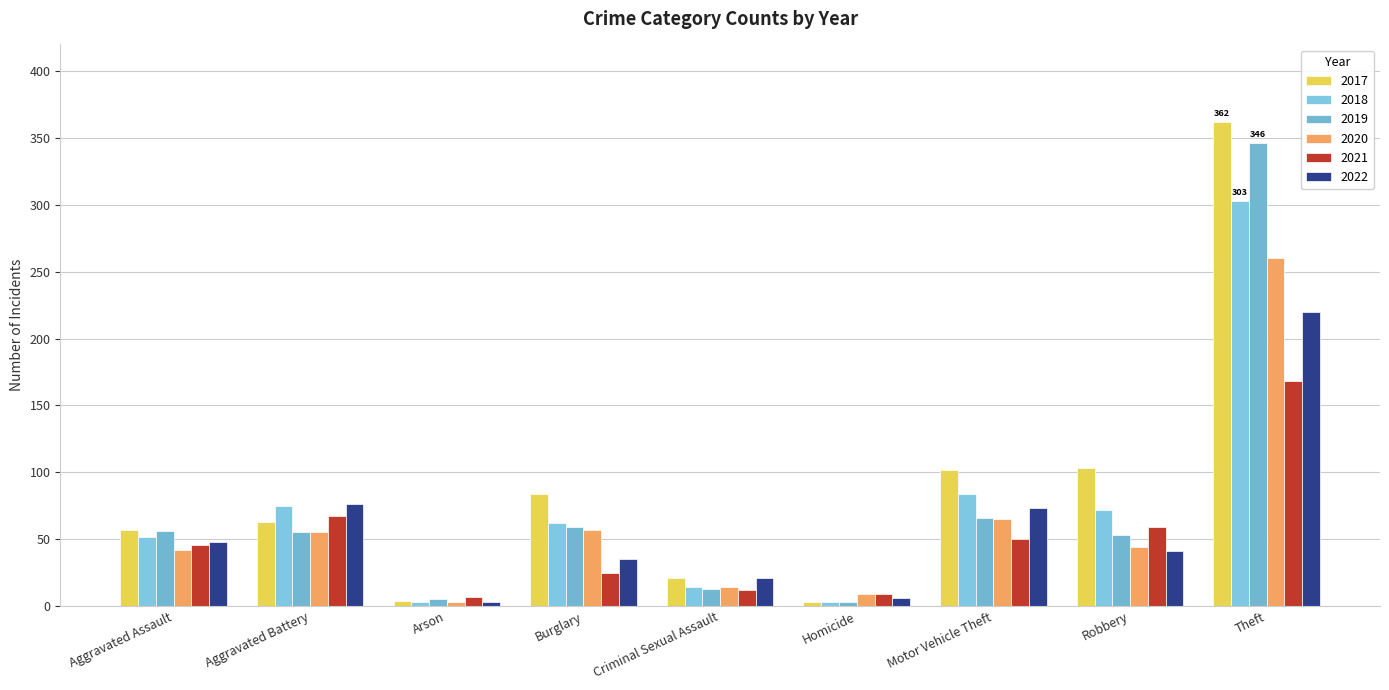

Reading left to right, extract all data points from this chart.

2017: Aggravated Assault=57	Aggravated Battery=63	Arson=4	Burglary=84	Criminal Sexual Assault=21	Homicide=3	Motor Vehicle Theft=102	Robbery=103	Theft=362
2018: Aggravated Assault=52	Aggravated Battery=75	Arson=3	Burglary=62	Criminal Sexual Assault=14	Homicide=3	Motor Vehicle Theft=84	Robbery=72	Theft=303
2019: Aggravated Assault=56	Aggravated Battery=55	Arson=5	Burglary=59	Criminal Sexual Assault=13	Homicide=3	Motor Vehicle Theft=66	Robbery=53	Theft=346
2020: Aggravated Assault=42	Aggravated Battery=55	Arson=3	Burglary=57	Criminal Sexual Assault=14	Homicide=9	Motor Vehicle Theft=65	Robbery=44	Theft=260
2021: Aggravated Assault=46	Aggravated Battery=67	Arson=7	Burglary=25	Criminal Sexual Assault=12	Homicide=9	Motor Vehicle Theft=50	Robbery=59	Theft=168
2022: Aggravated Assault=48	Aggravated Battery=76	Arson=3	Burglary=35	Criminal Sexual Assault=21	Homicide=6	Motor Vehicle Theft=73	Robbery=41	Theft=220